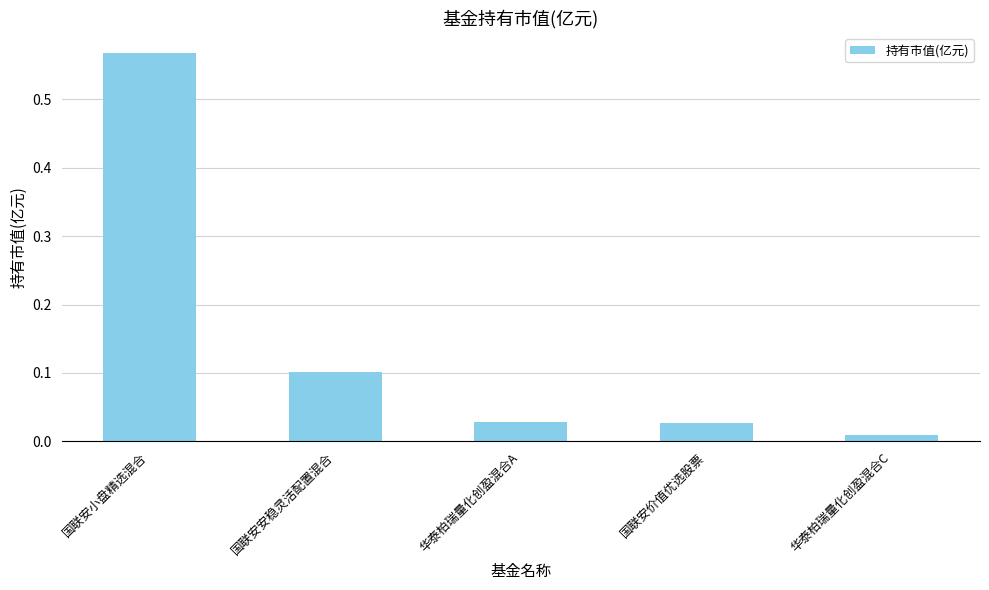

Between 国联安小盘精选混合 and 国联安价值优选股票, which is larger?

国联安小盘精选混合